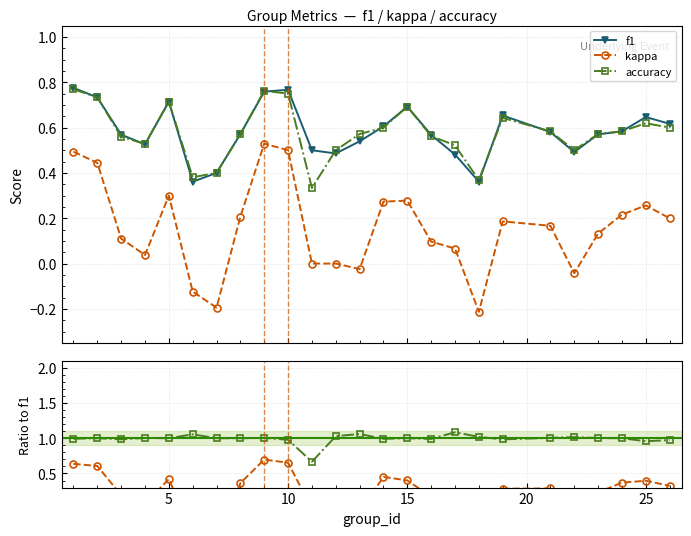

Which series has the largest range (max minus min)?

kappa